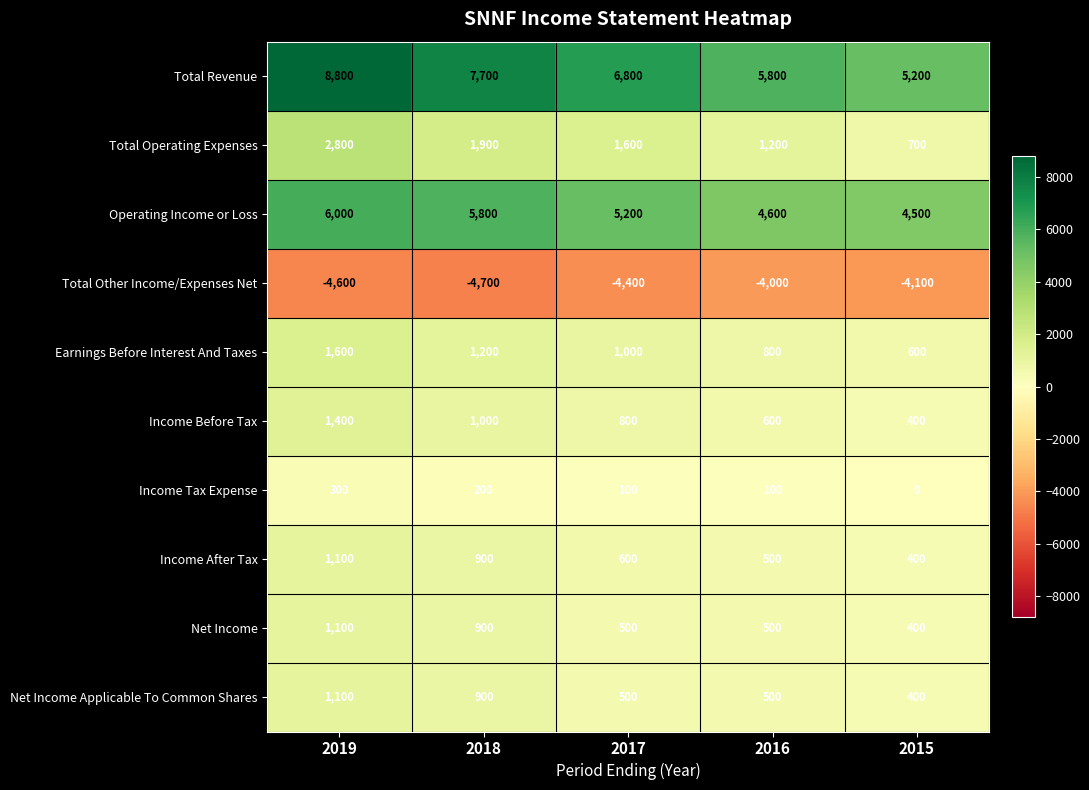

Which category has the highest value in the Total Other Income/Expenses Net series?

2016